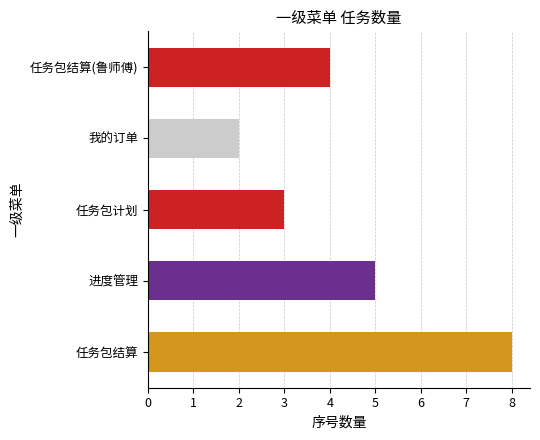

List the labels in order of value, largest first.

任务包结算, 进度管理, 任务包结算(鲁师傅), 任务包计划, 我的订单